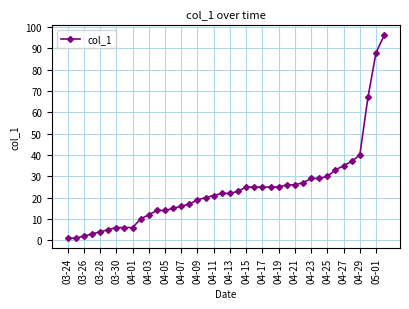

What is the greatest value displayed?

96